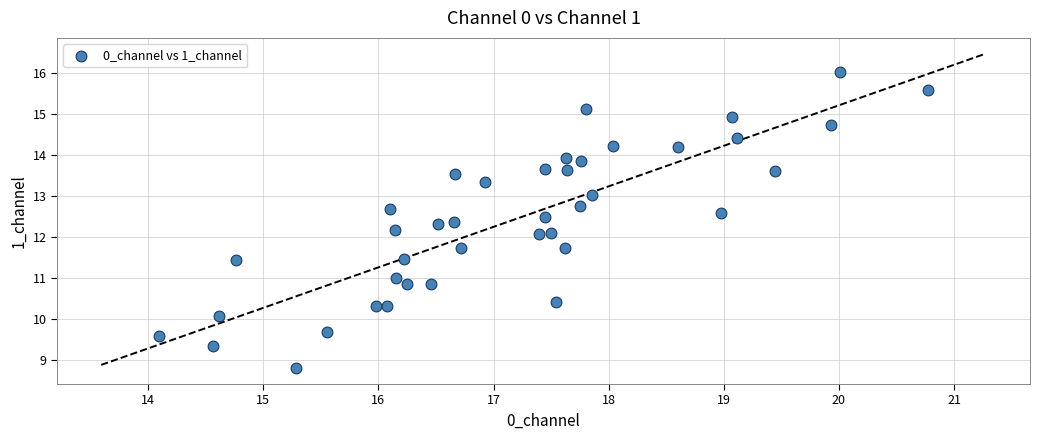

What is the range of Y values (max minus min)?

7.2